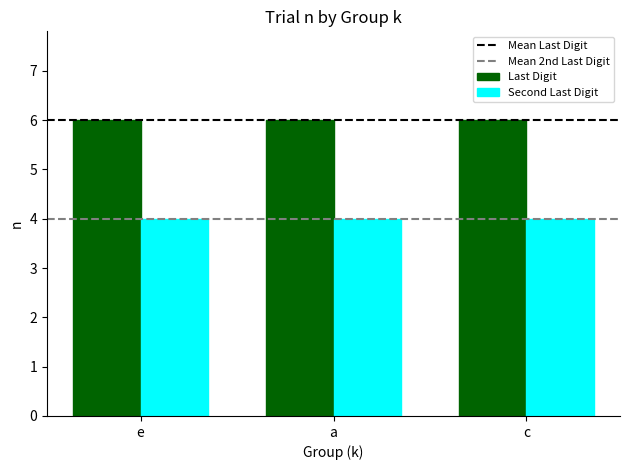

Is the value of Last Digit at a greater than the value of Second Last Digit at e?

Yes